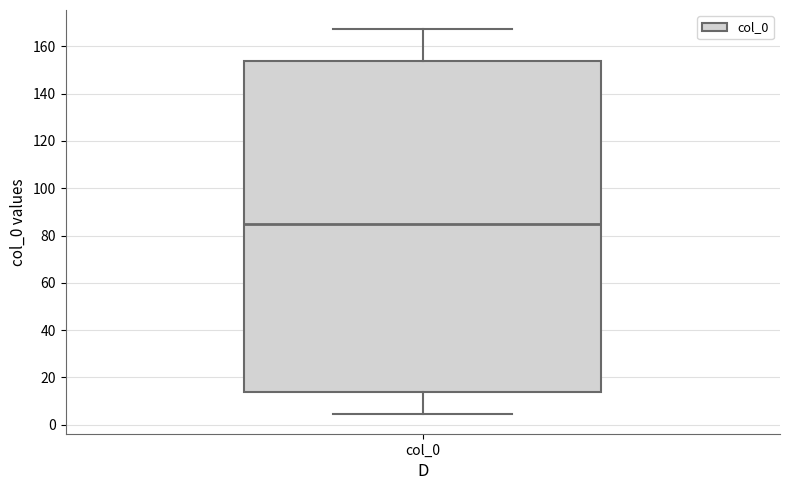

Transcribe this box plot: give where the median line is, the range the box spans, and where the two whiskers end, as read against the y-axis. The values are not printed on the chart, so give them approximately, as read against the axis.

median 86, box 14 to 154, whiskers 4 to 168